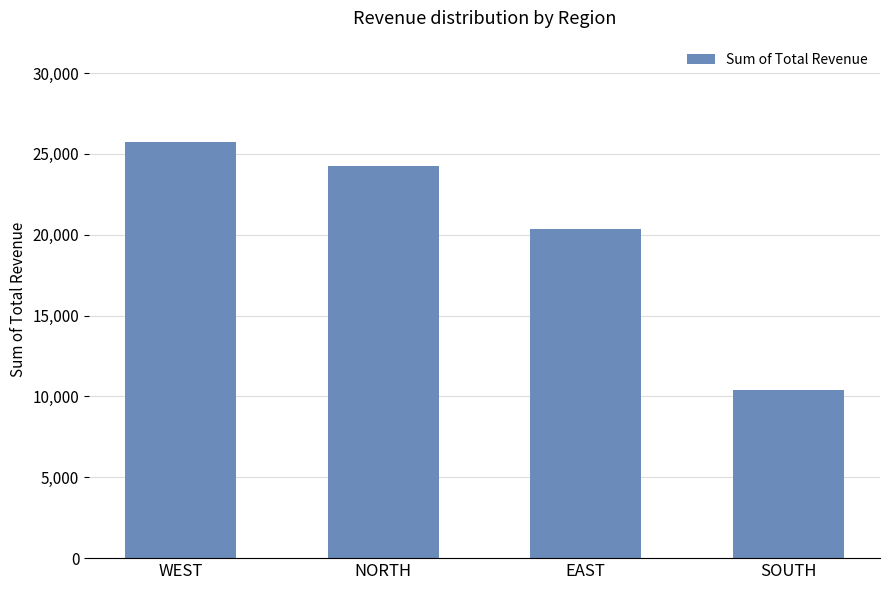

What is the sum of the values at NORTH and SOUTH?

34664.6